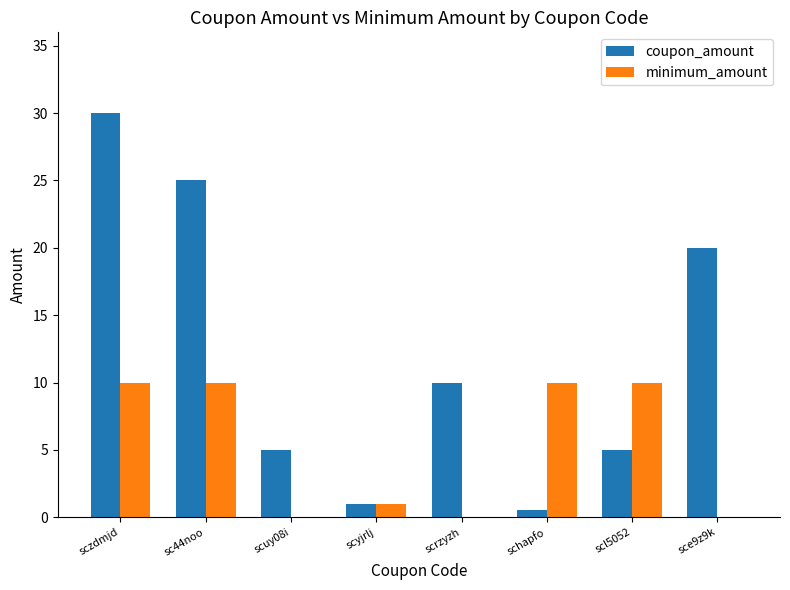

What is the approximate value of coupon_amount at sc44noo?

25.0